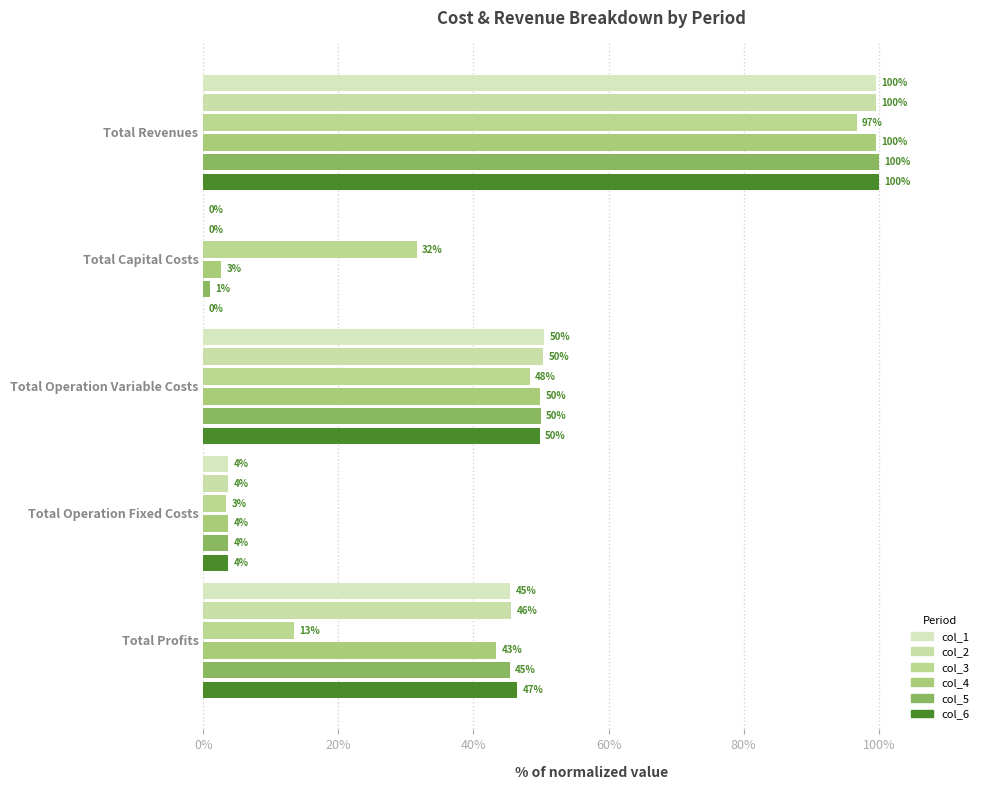

How many series are shown in this chart?

6